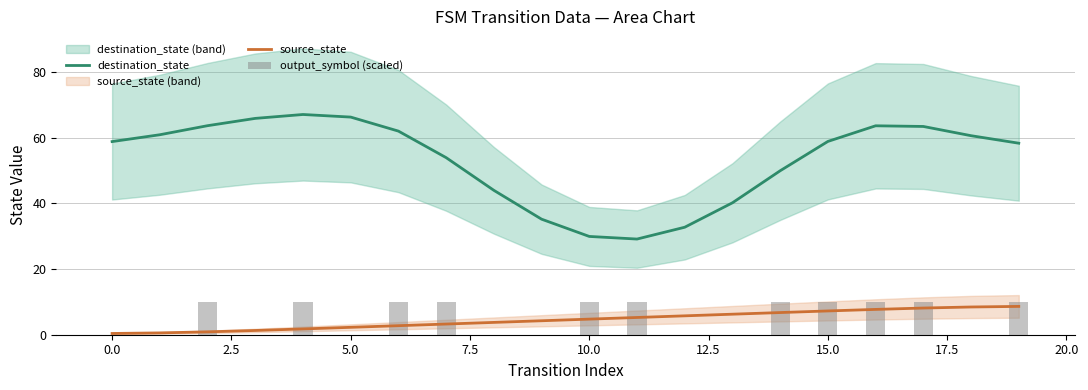

Between 19 and 17, which is larger?

17